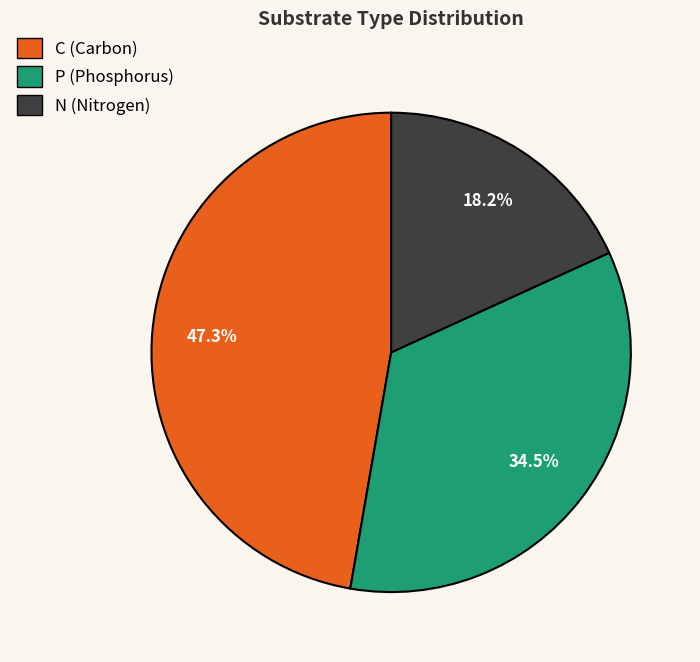

How much of the chart is everything except P?

65.5%